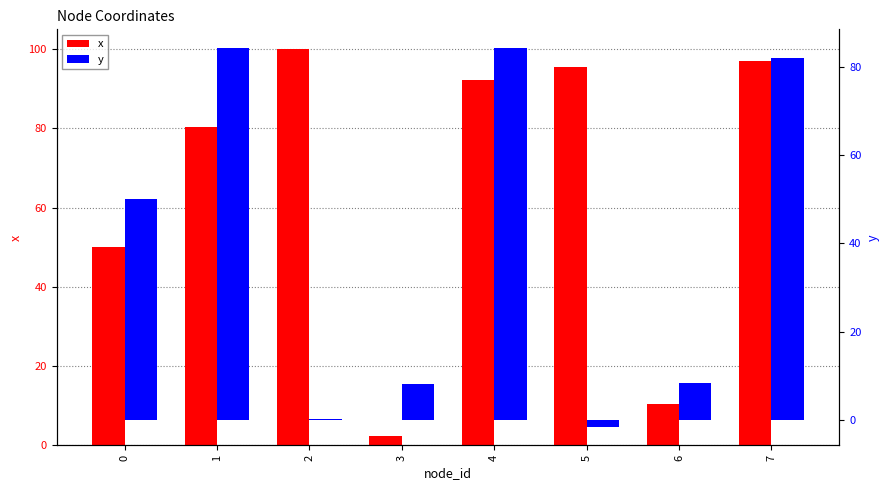

Rank the series at 7 from highest to lowest value.

x, y